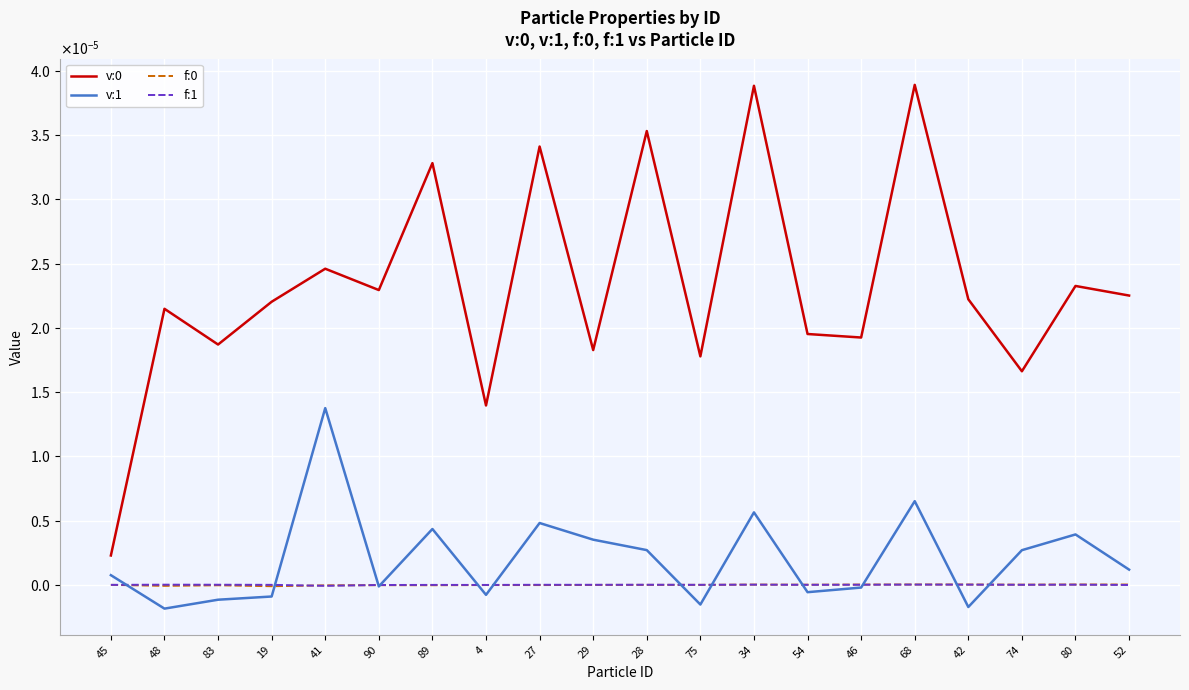

Which has a higher value, 83 or 28?

28